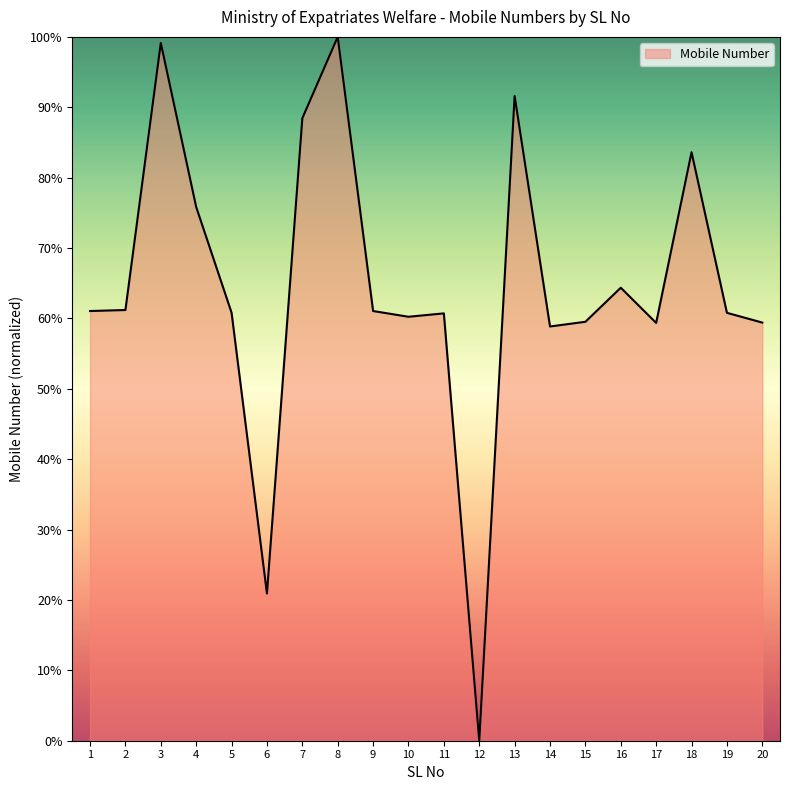

Approximately how many times larger is the value at 7 compared to 13?

1.0